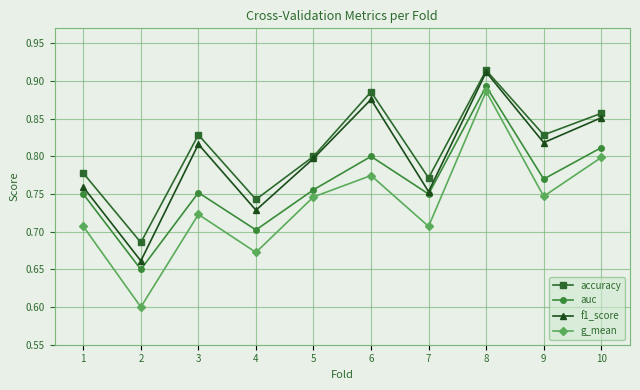

Rank the series by their average value, from highest to lowest.

accuracy, f1_score, auc, g_mean